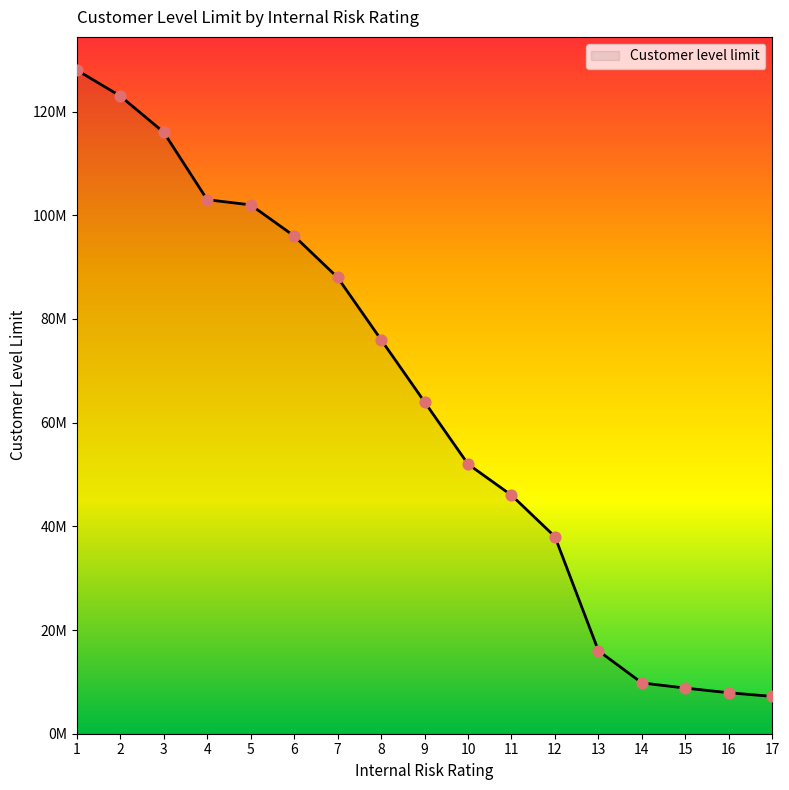

What is the change in value from 1 to 15?

-119200000